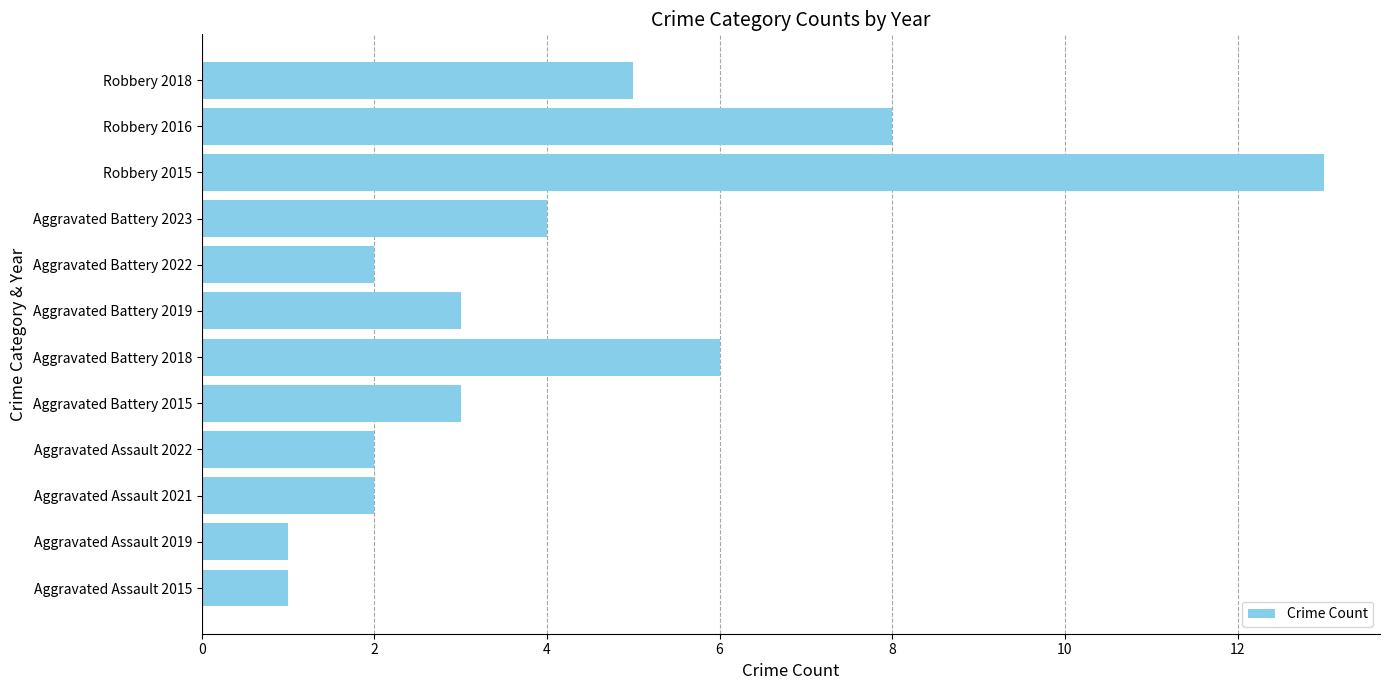

How many bars are there in total?

12